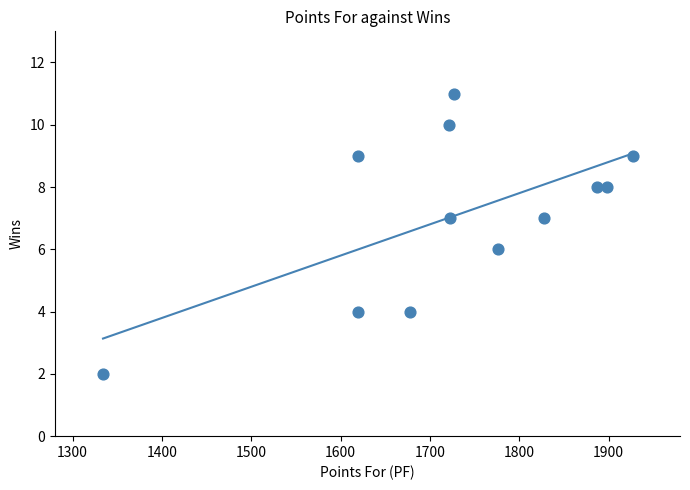

What is the average Y value?

7